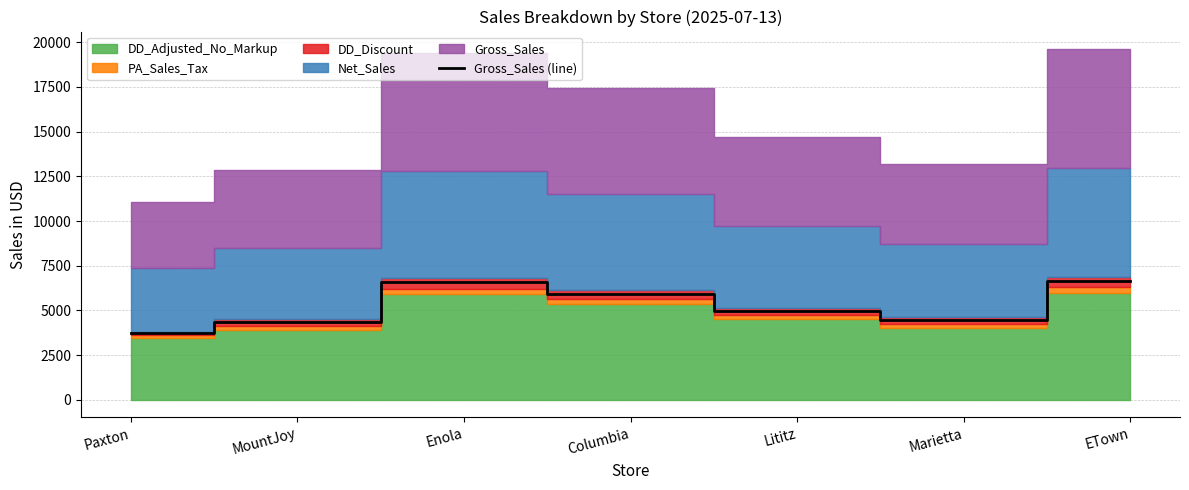

Read the Gross_Sales (line) value at Marietta.

4491.7